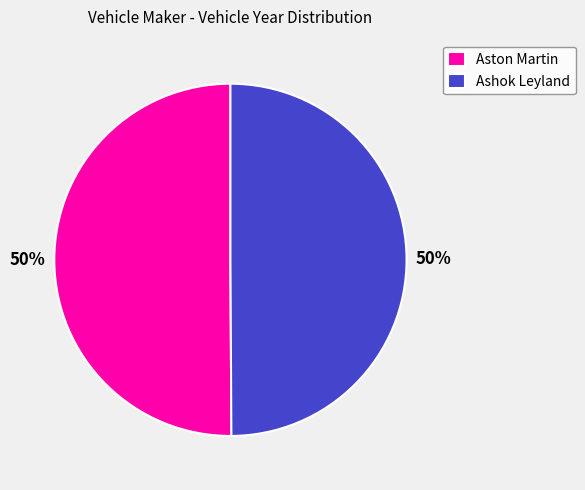

To the nearest percent, what portion does Aston Martin represent?

50%